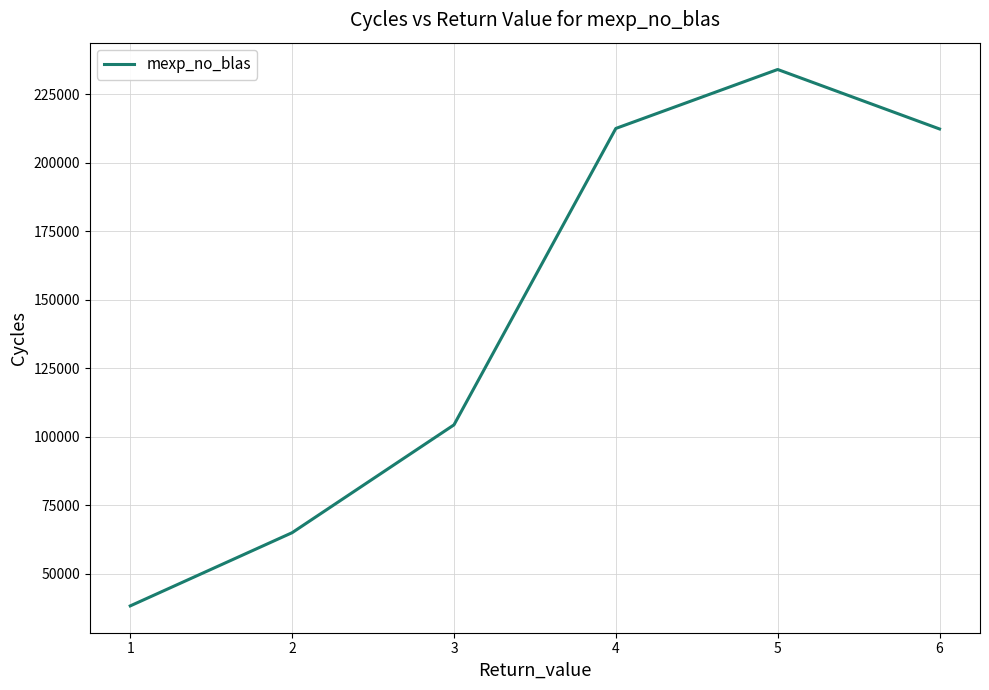

What is the difference between the second highest and minimum values?

174219.0